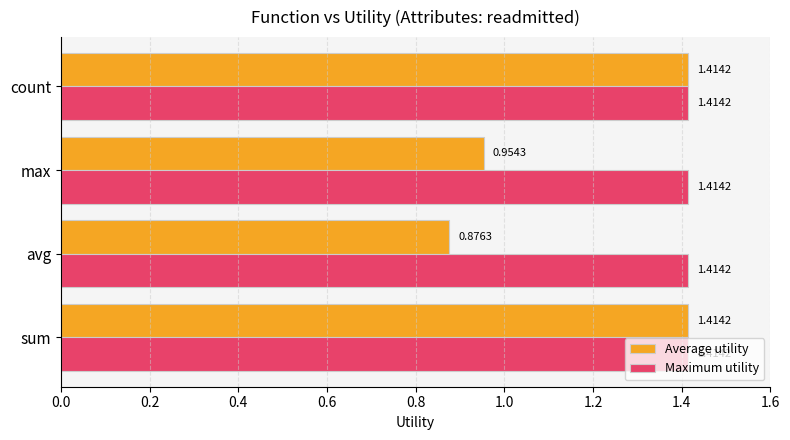

Which series changed the most between max and count?

Average utility